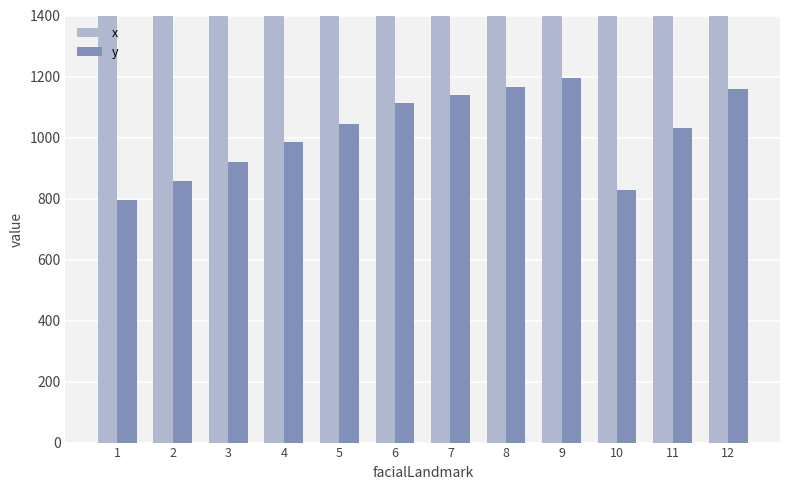

What is the difference between the maximum and second lowest values in the y series?

369.4